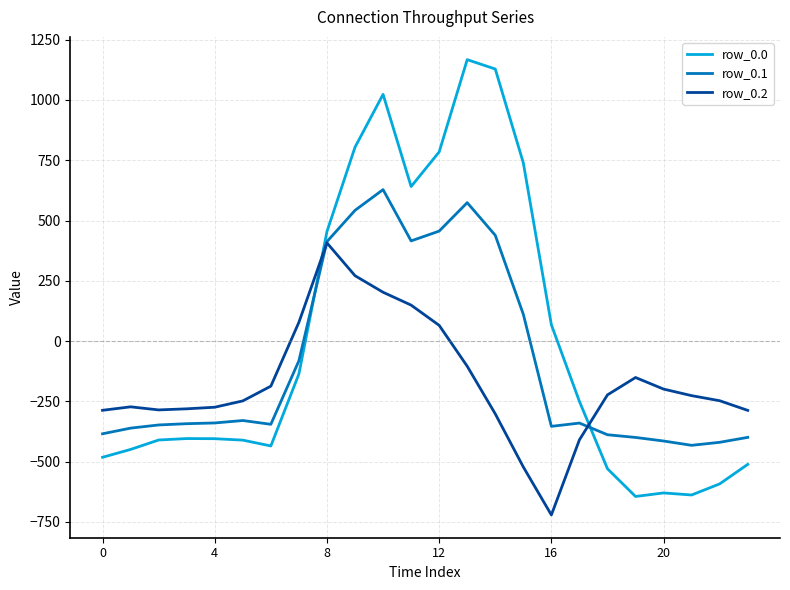

What is the lowest value of the row_0.0 series?

-644.5